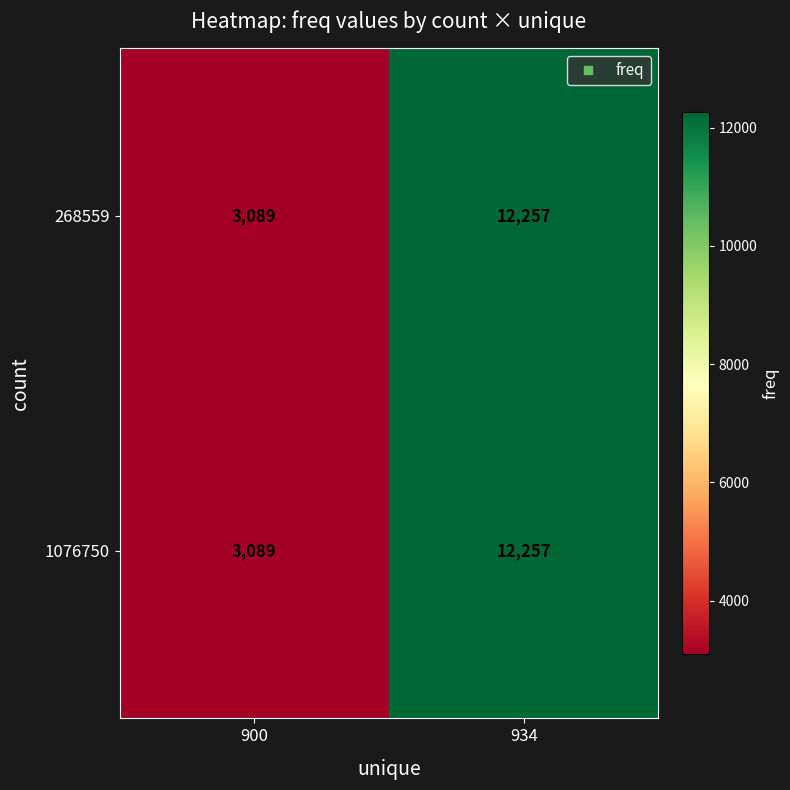

Which category has the lowest value across all series?

900